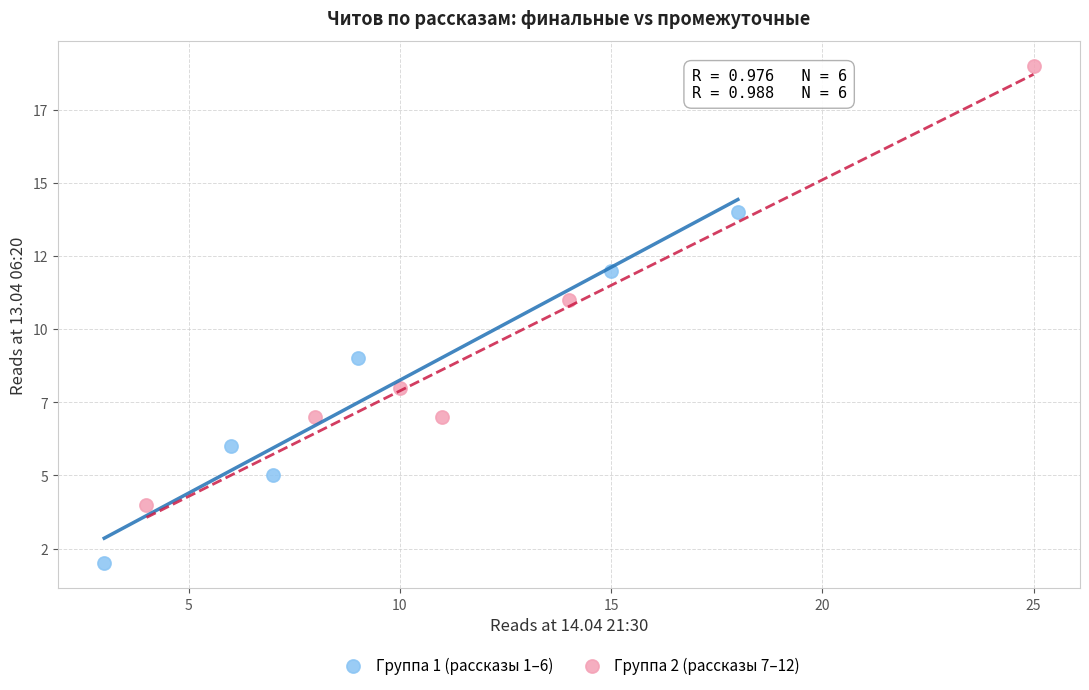

What are all the series names shown in the legend?

Группа 1 (рассказы 1–6), Группа 2 (рассказы 7–12)